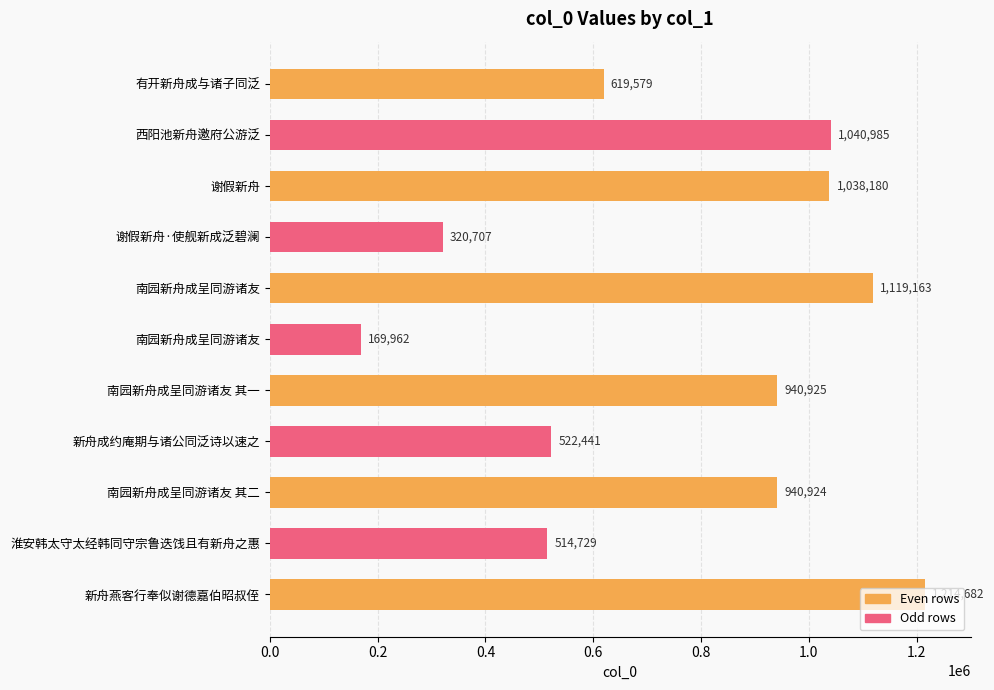

How many data points are less than 940924?

5